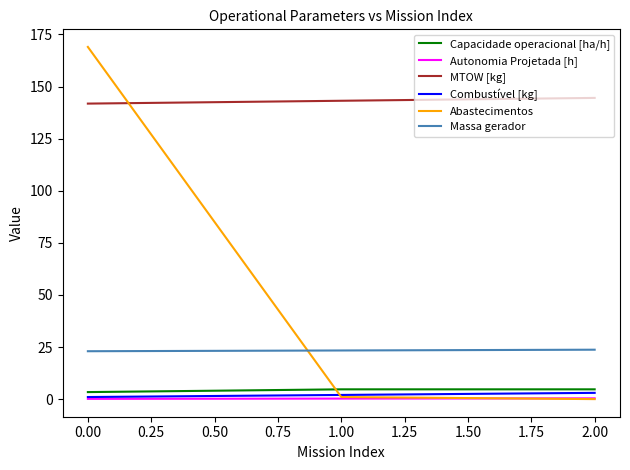

Is the value of MTOW [kg] at 0.00 greater than the value of Capacidade operacional [ha/h] at 1.00?

Yes